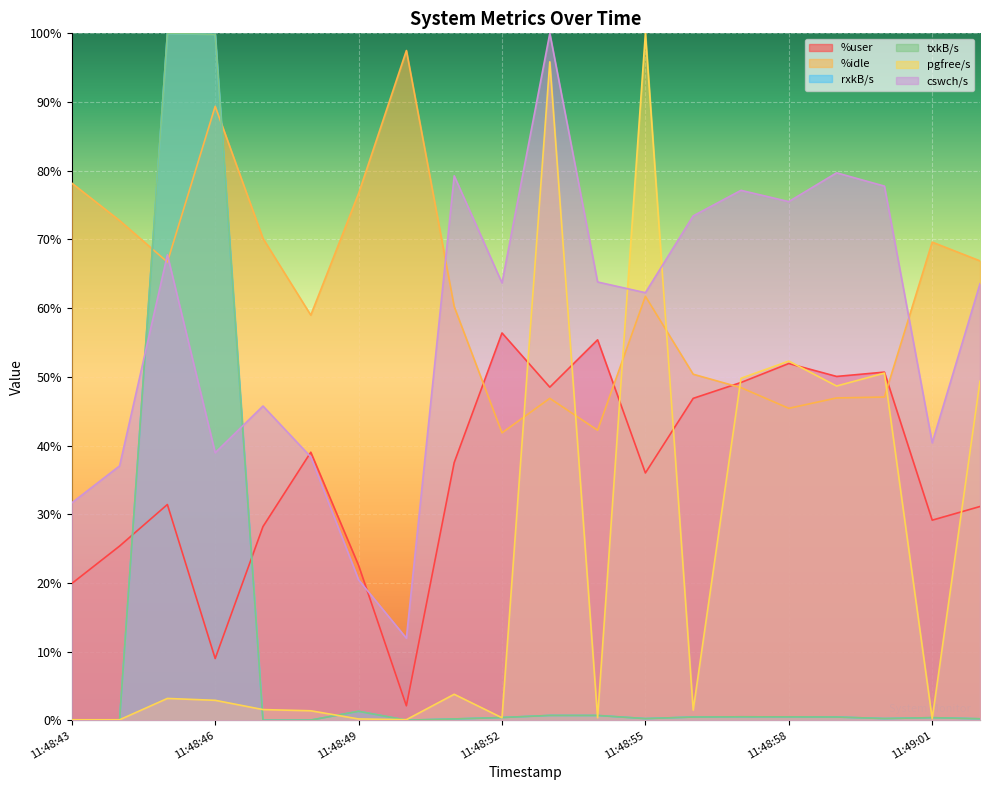

At which category does txkB/s reach its first local valley?

11:48:44